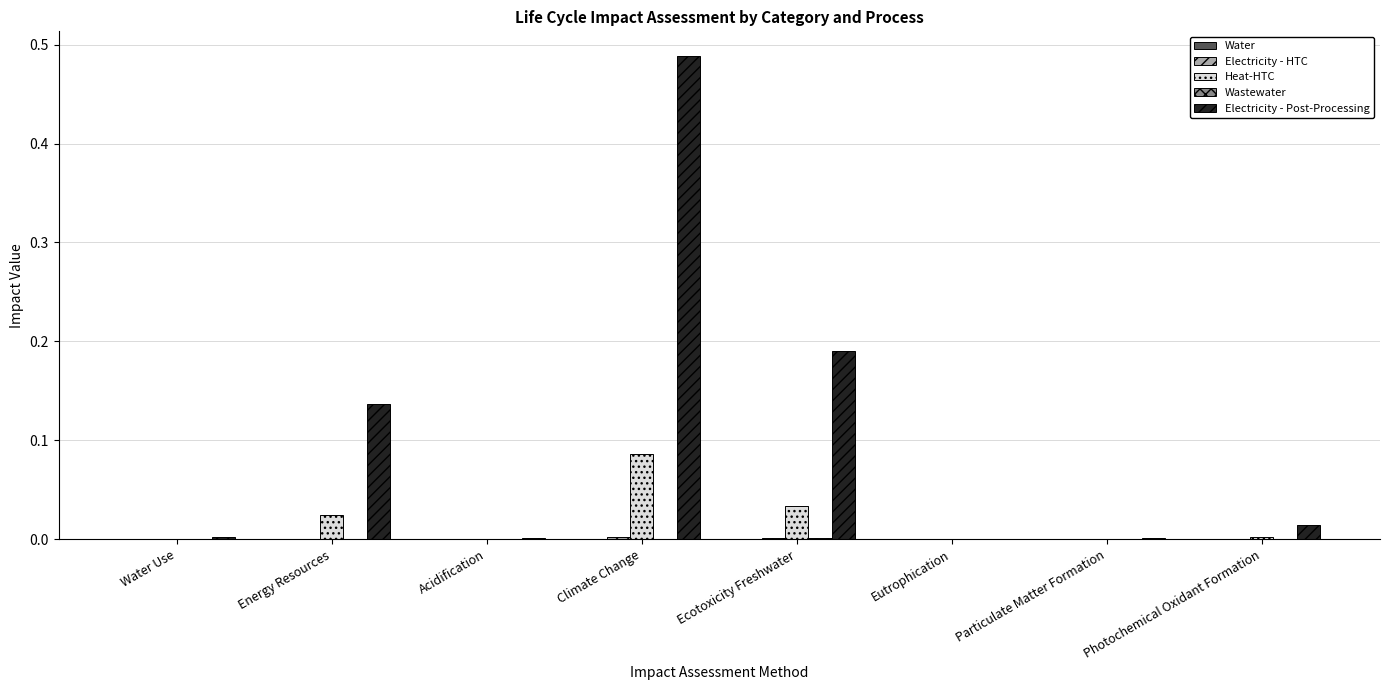

The value of Heat-HTC at Particulate Matter Formation is 0.0. True or false?

True